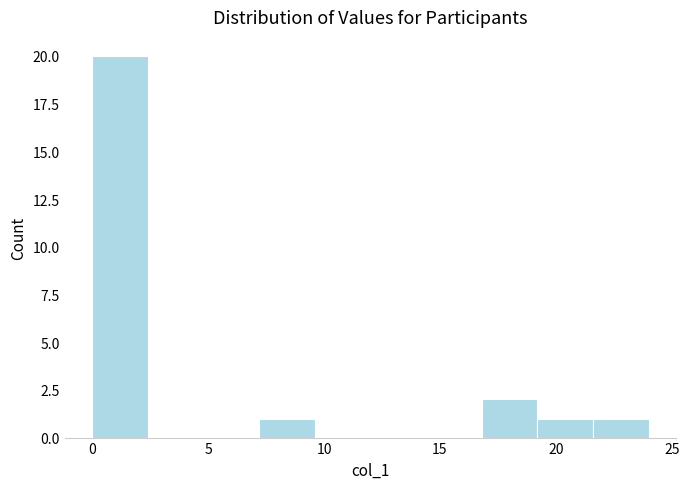

How tall is the bar that spans 16.8 to 19.2 on the x-axis? Neither the bar edges nor the heights are printed on the chart, so give them approximately, as read against the axes.

2